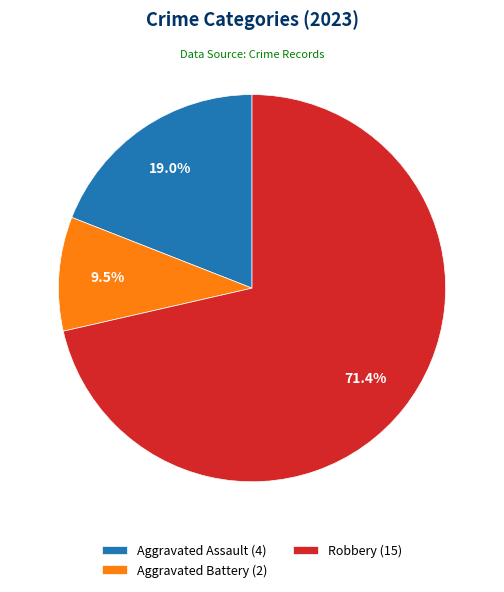

What is the largest slice in the pie chart?

Robbery (15)